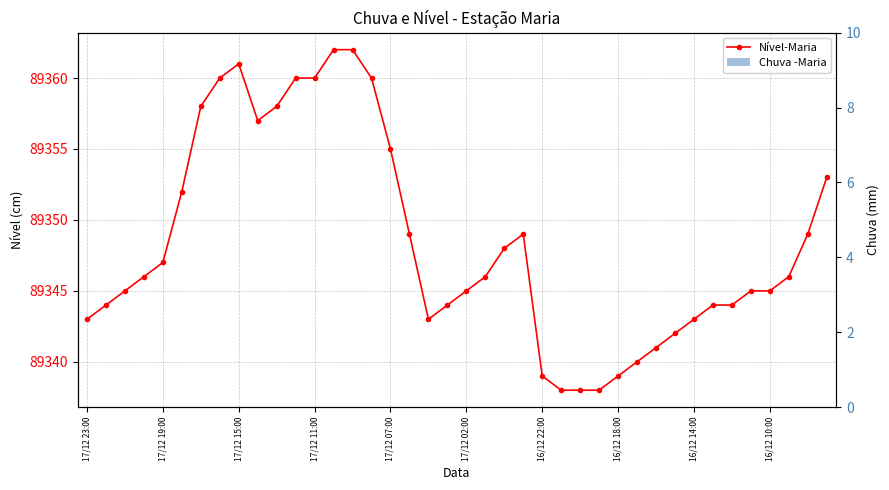

Is it true that Nível-Maria equals 35479 at 14?

False